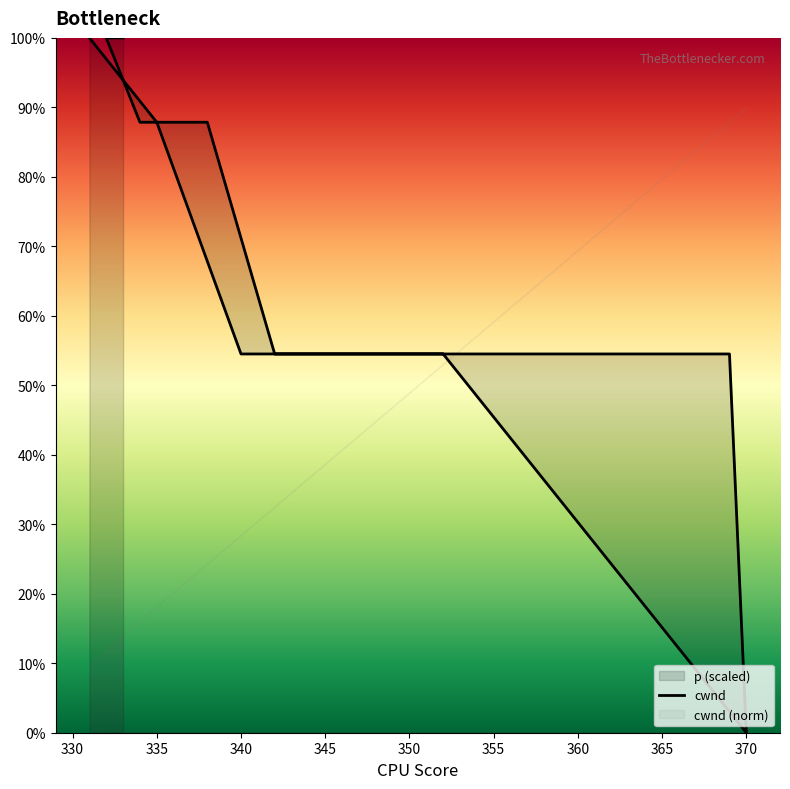

What is the difference between the maximum and minimum values?

100.0